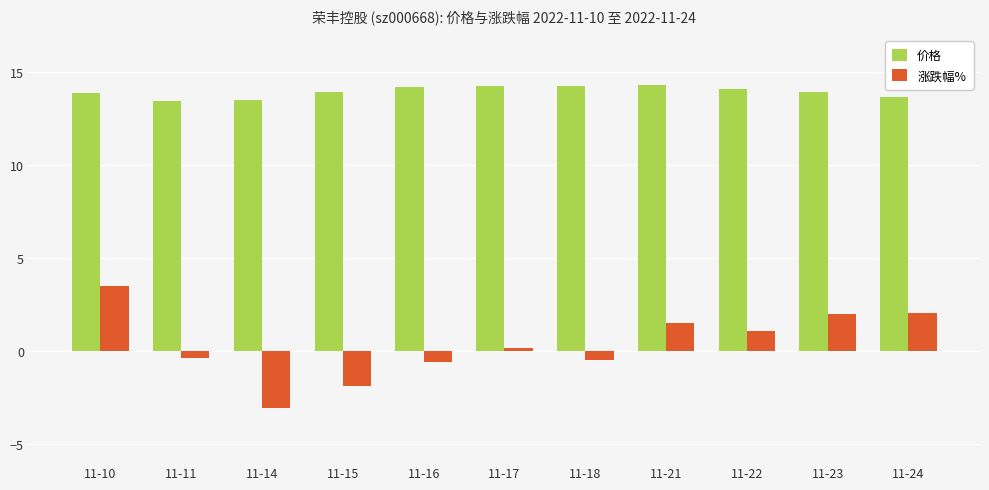

Which series changed the most between 11-15 and 11-21?

涨跌幅%